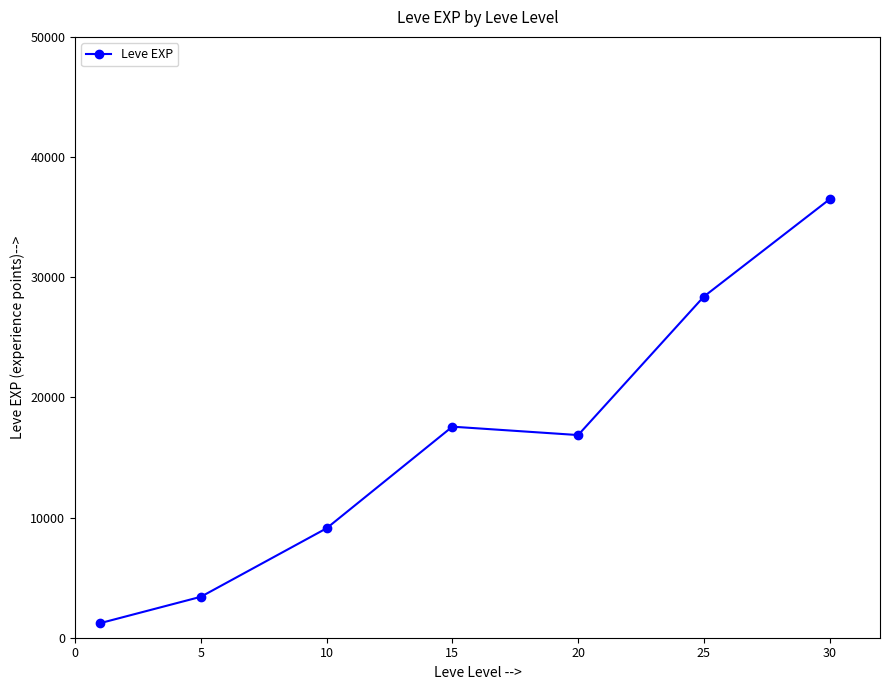

True or false: there are more than 1 points higher than both neighbors.

False